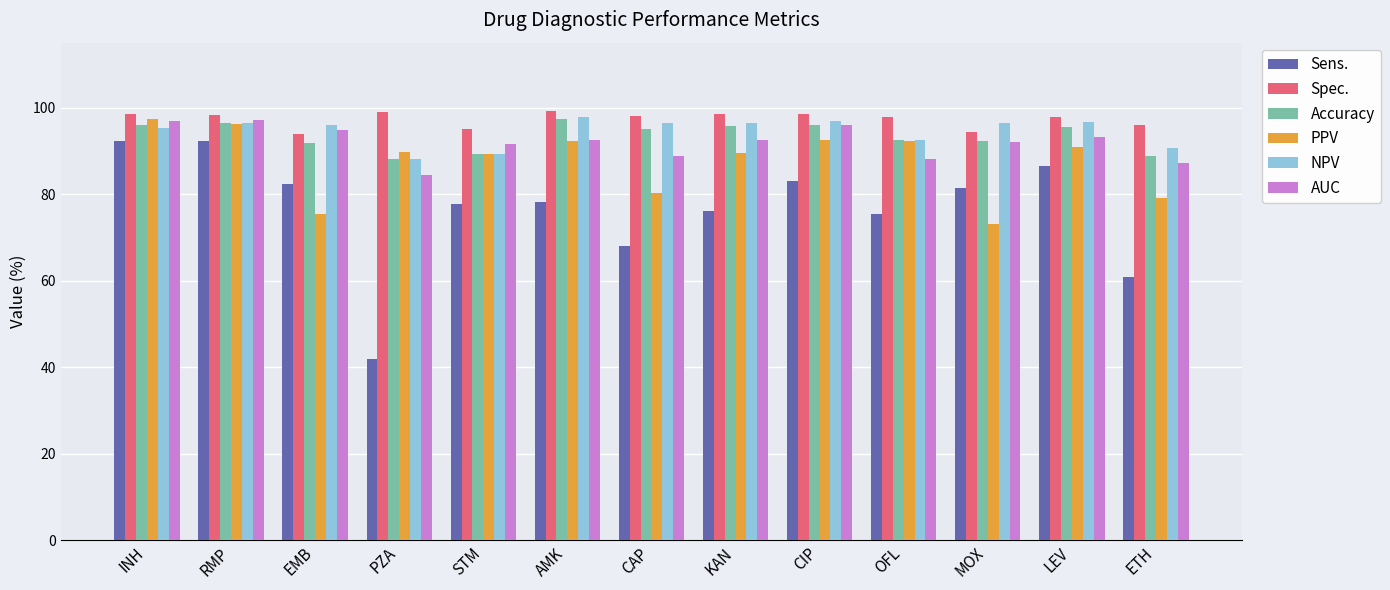

How many data points in Accuracy are above 95?

7